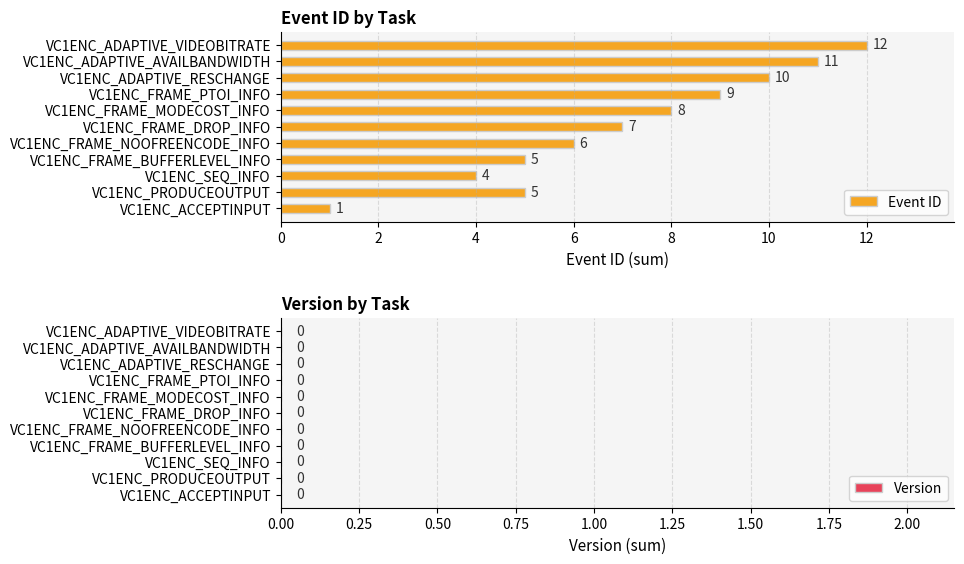

Which label corresponds to the smallest value in the chart?

VC1ENC_ACCEPTINPUT